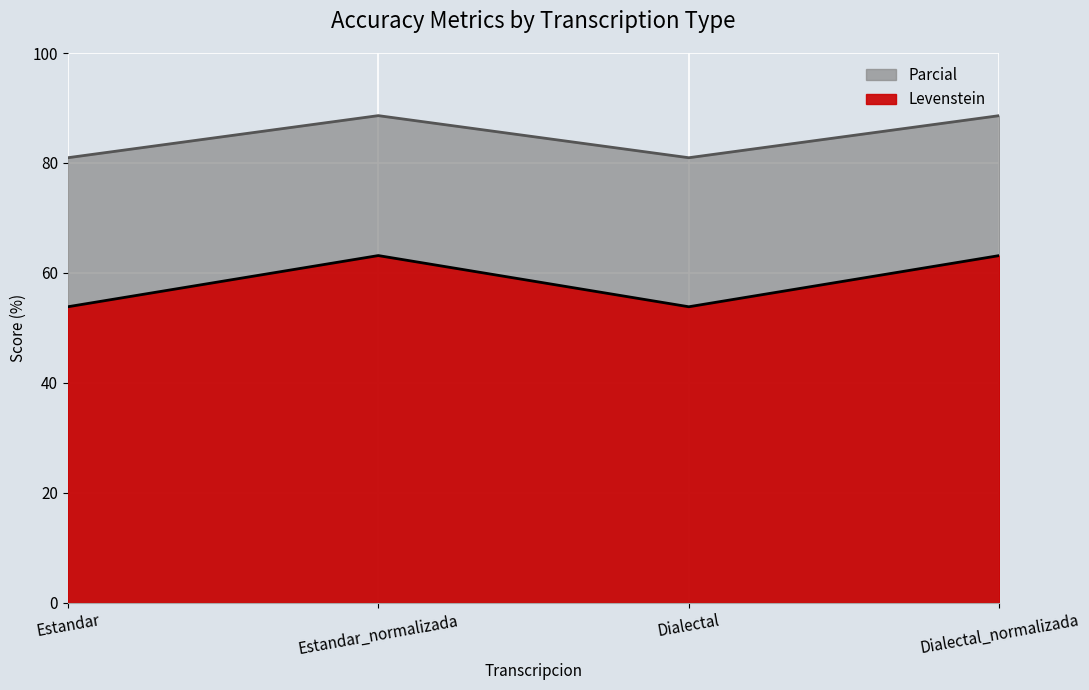

True or false: Parcial and Levenstein intersect in this chart.

False